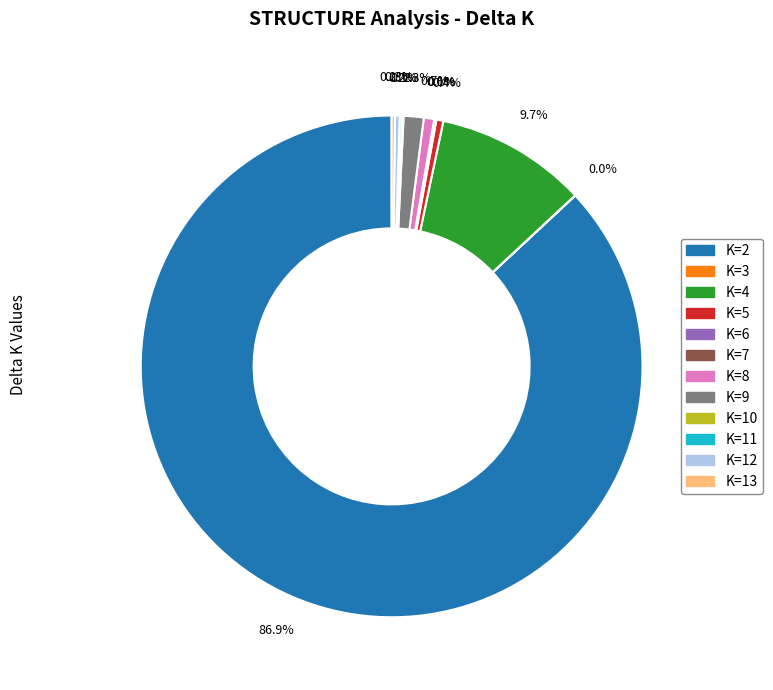

Is there any slice that represents more than half of the pie?

Yes